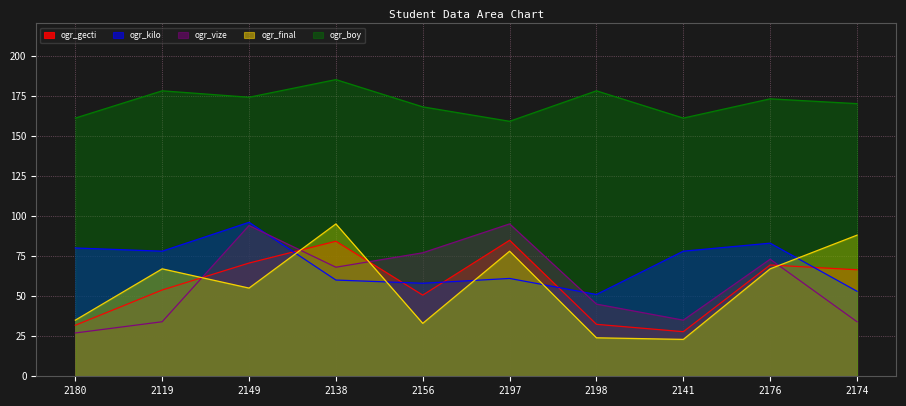

In ogr_final, how many points are lower than both neighbors (excluding endpoints)?

3